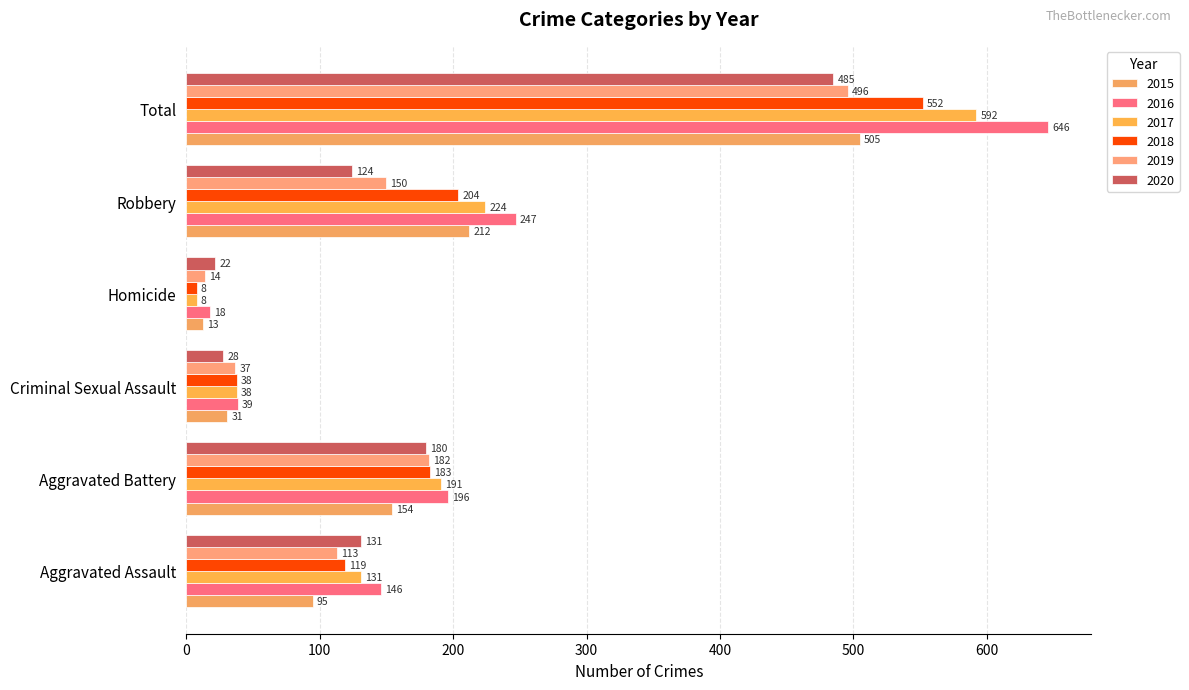

What is the difference between the maximum and second lowest values in the 2018 series?

514